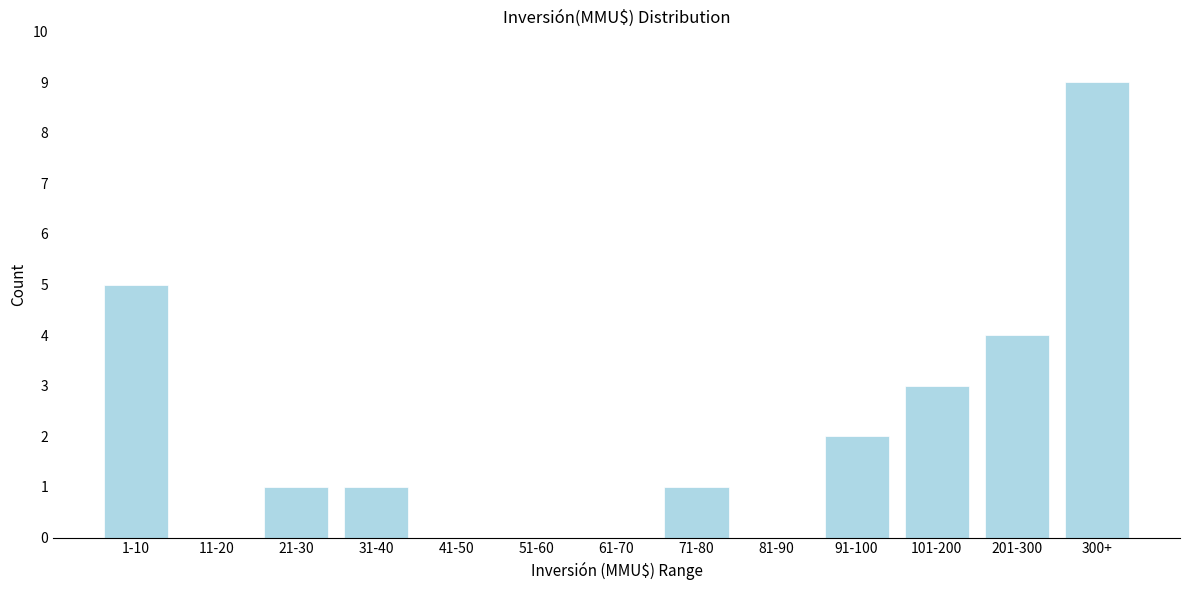

Reading left to right, what are all the values shown in this chart?

1-10=5	11-20=0	21-30=1	31-40=1	41-50=0	51-60=0	61-70=0	71-80=1	81-90=0	91-100=2	101-200=3	201-300=4	300+=9